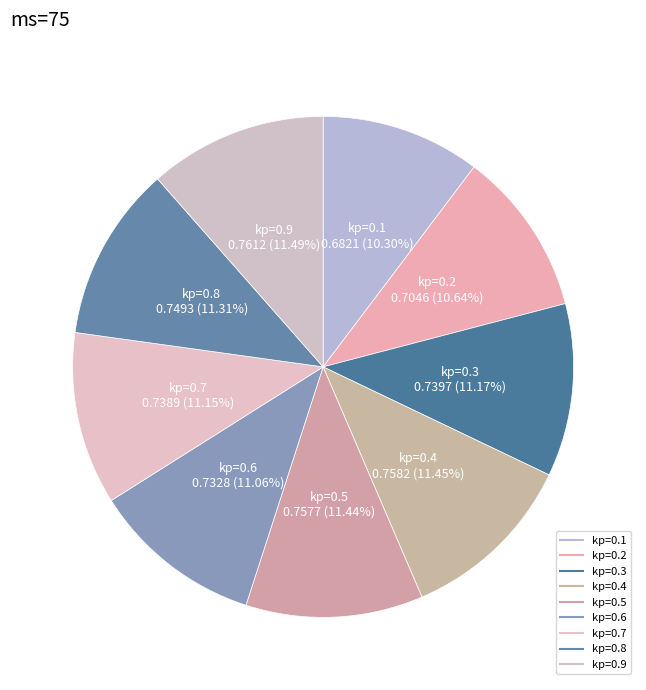

How much of the chart is everything except kp=0.2?

89.4%